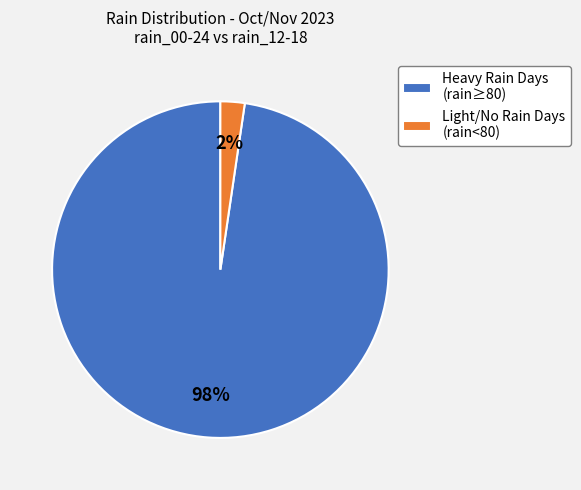

To the nearest percent, what is the combined percentage of Light/No Rain Days (rain<80) and Heavy Rain Days (rain≥80)?

100%